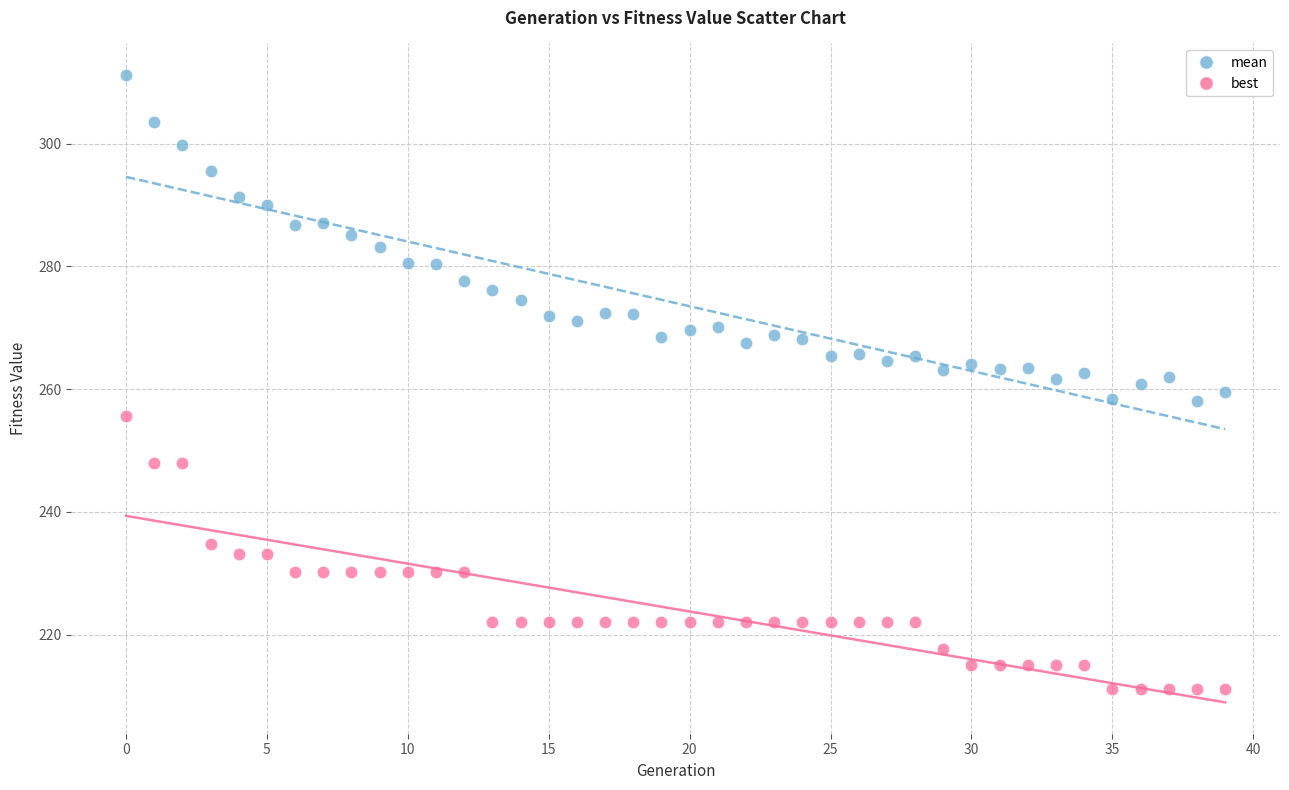

Which series contains the highest Y value?

mean